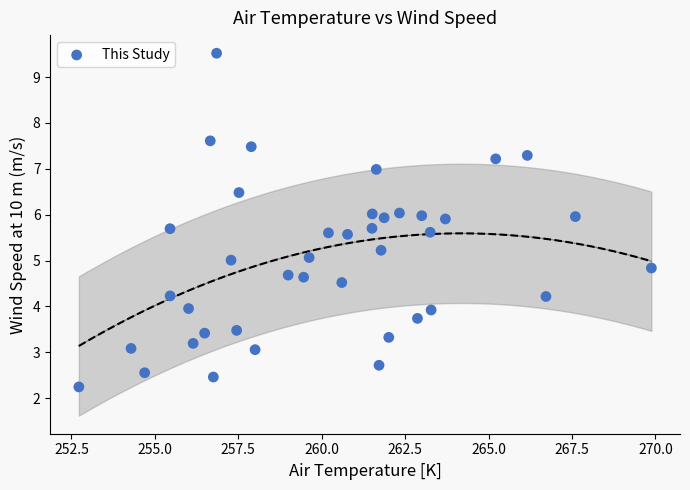

What is the range of X values (max minus min)?

17.2